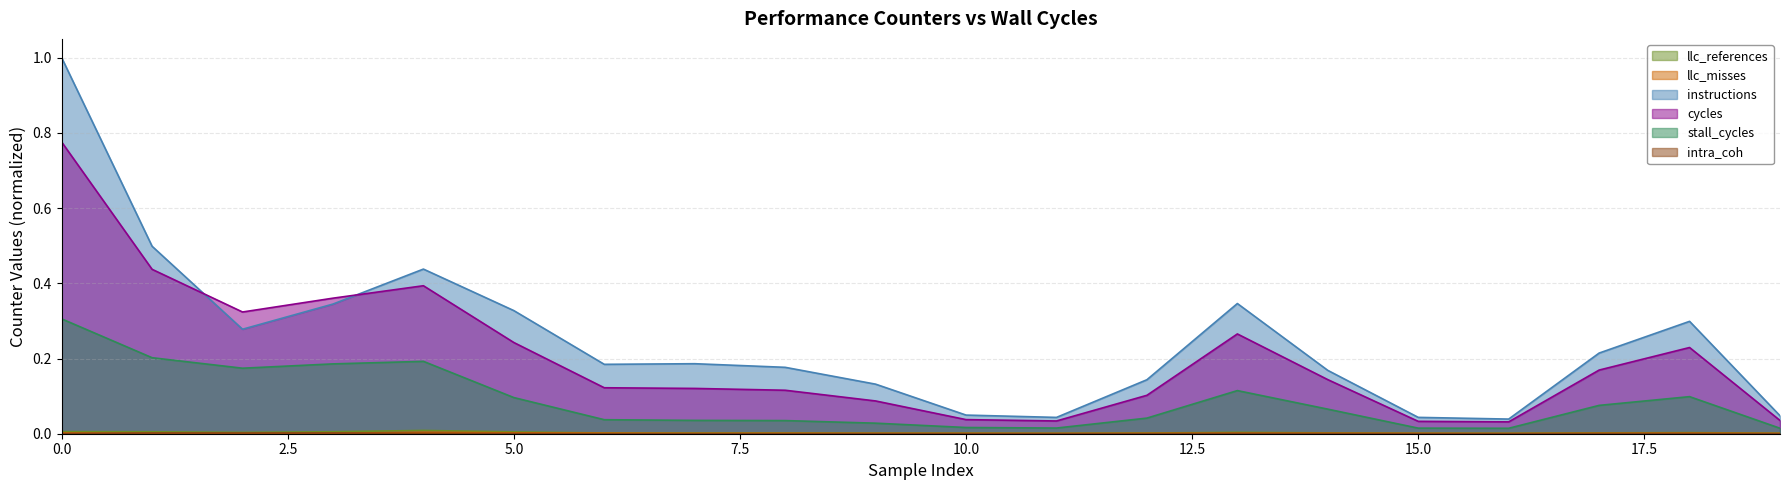

Reading left to right, what are all the values shown in this chart?

llc_references: 0.0	0.0	0.0	0.0	0.0	0.0	0.0	0.0	0.0	0.0	0.0	0.0	0.0	0.0	0.0	0.0	0.0	0.0	0.0	0.0
llc_misses: 0.0	0.0	0.0	0.0	0.0	0.0	0.0	0.0	0.0	0.0	0.0	0.0	0.0	0.0	0.0	0.0	0.0	0.0	0.0	0.0
instructions: 1.0	0.5	0.3	0.3	0.4	0.3	0.2	0.2	0.2	0.1	0.0	0.0	0.1	0.3	0.2	0.0	0.0	0.2	0.3	0.0
cycles: 0.8	0.4	0.3	0.4	0.4	0.2	0.1	0.1	0.1	0.1	0.0	0.0	0.1	0.3	0.1	0.0	0.0	0.2	0.2	0.0
stall_cycles: 0.3	0.2	0.2	0.2	0.2	0.1	0.0	0.0	0.0	0.0	0.0	0.0	0.0	0.1	0.1	0.0	0.0	0.1	0.1	0.0
intra_coh: 0.0	0.0	0.0	0.0	0.0	0.0	0.0	0.0	0.0	0.0	0.0	0.0	0.0	0.0	0.0	0.0	0.0	0.0	0.0	0.0